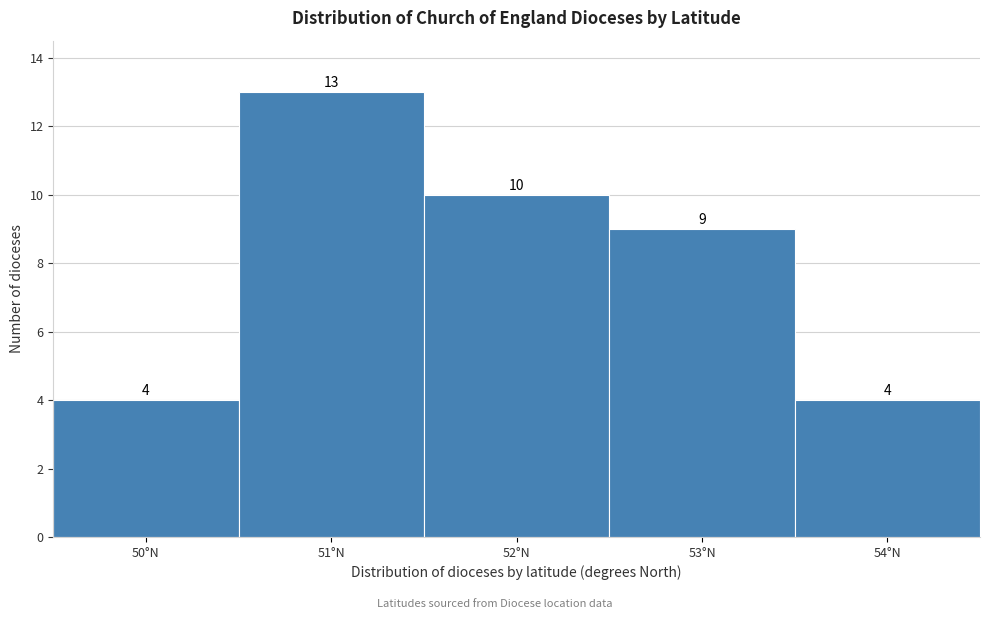

Reading left to right, list all the values displayed in this chart.

4	13	10	9	4